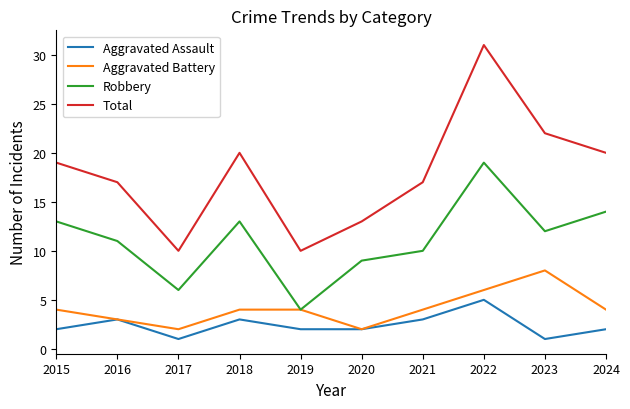

Is this an area chart (filled region under the line)?

No